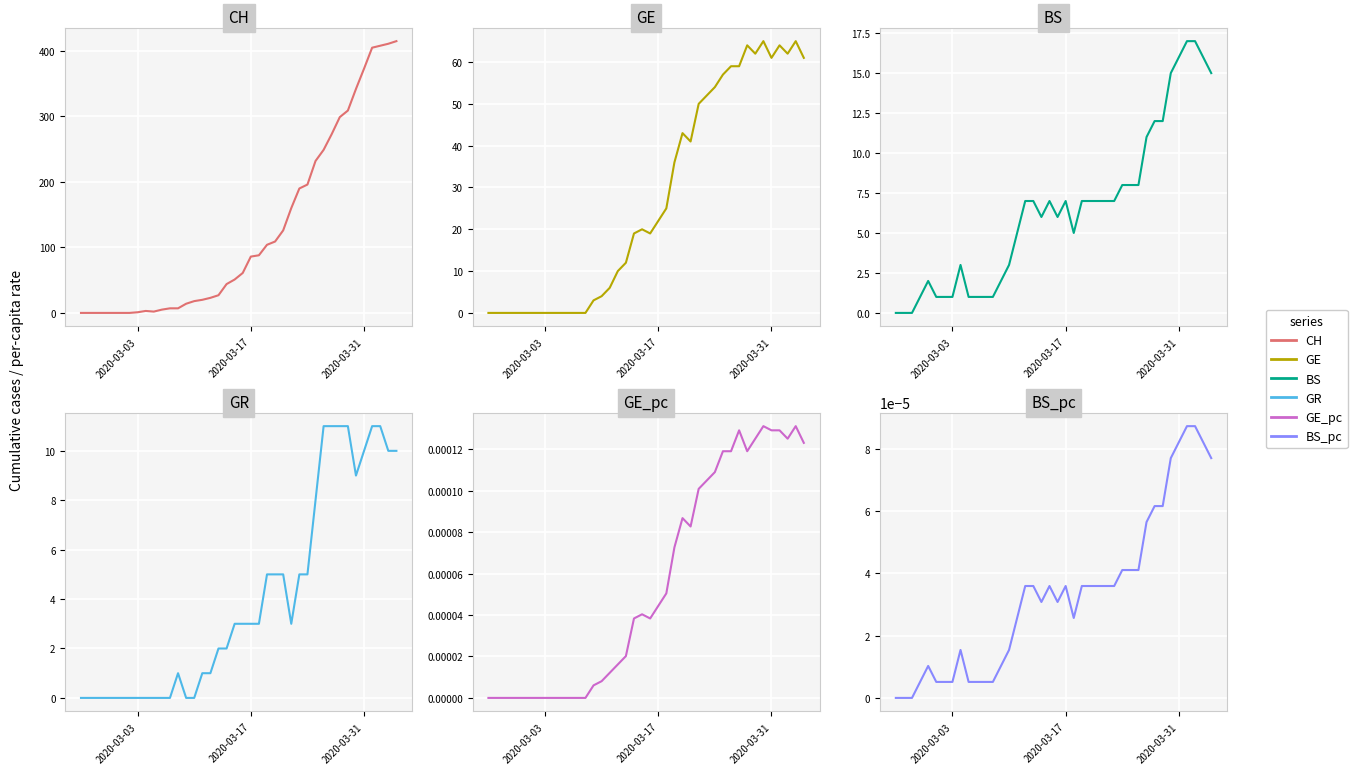

True or false: CH and BS intersect in this chart.

False